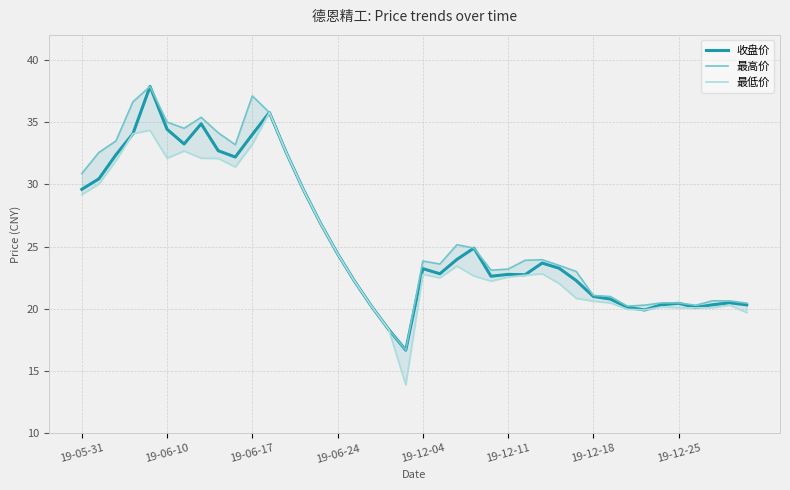

Is the value of 最低价 at 23 greater than the value of 收盘价 at 19?

Yes